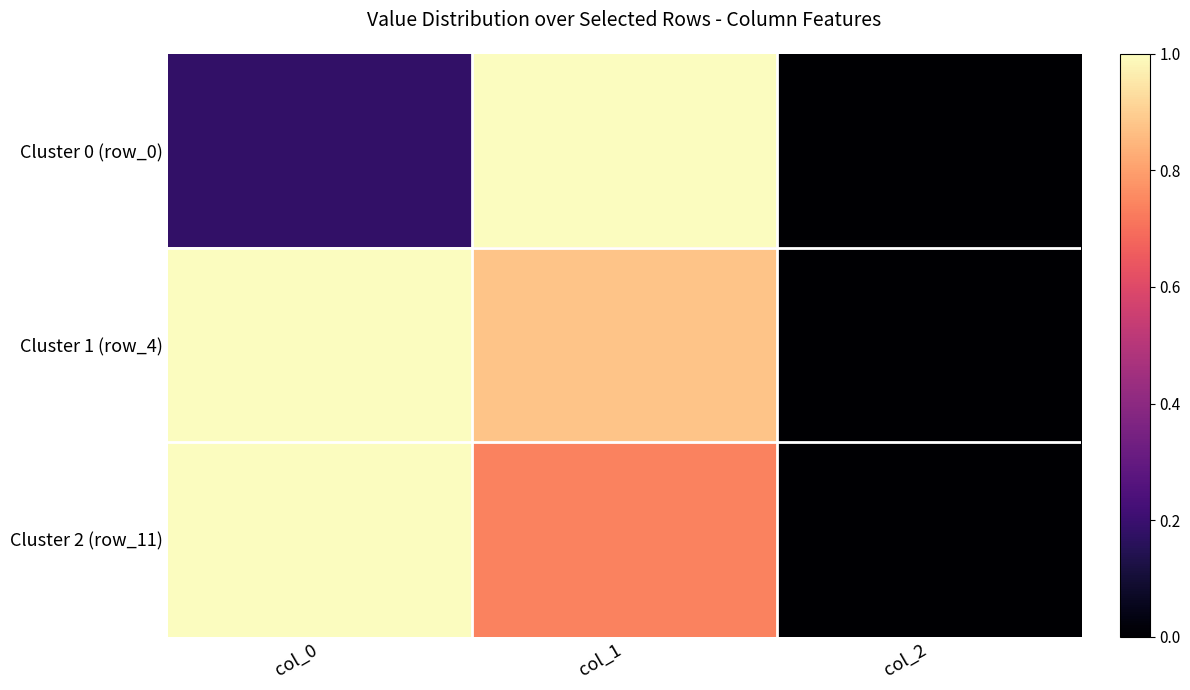

Count the number of categories in the chart.

3